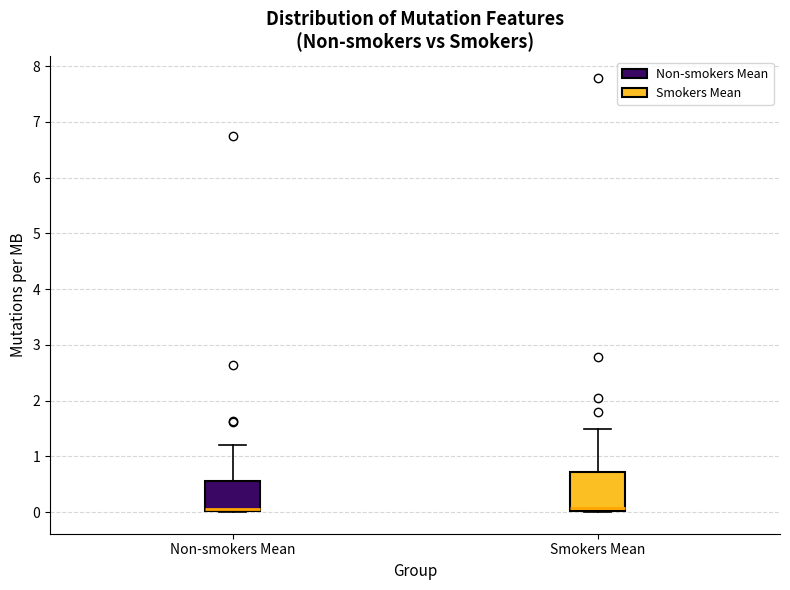

Where is the lower edge of the box for Non-smokers Mean on the y-axis? The values are not printed on the chart, so give them approximately, as read against the axis.

0.0